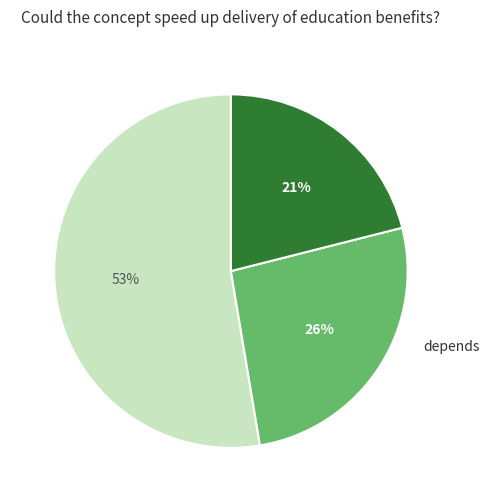

To the nearest percent, what is the average slice percentage?

33%